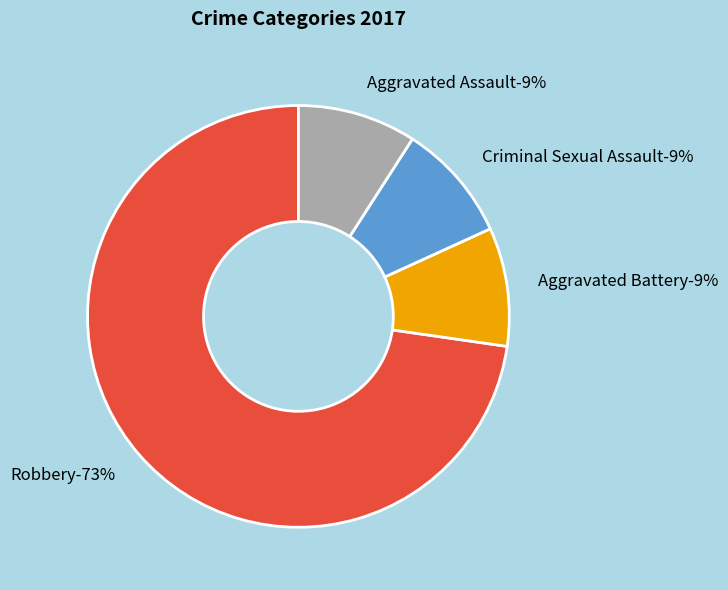

Rank the categories by value from highest to lowest.

Robbery, Aggravated Battery, Criminal Sexual Assault, Aggravated Assault